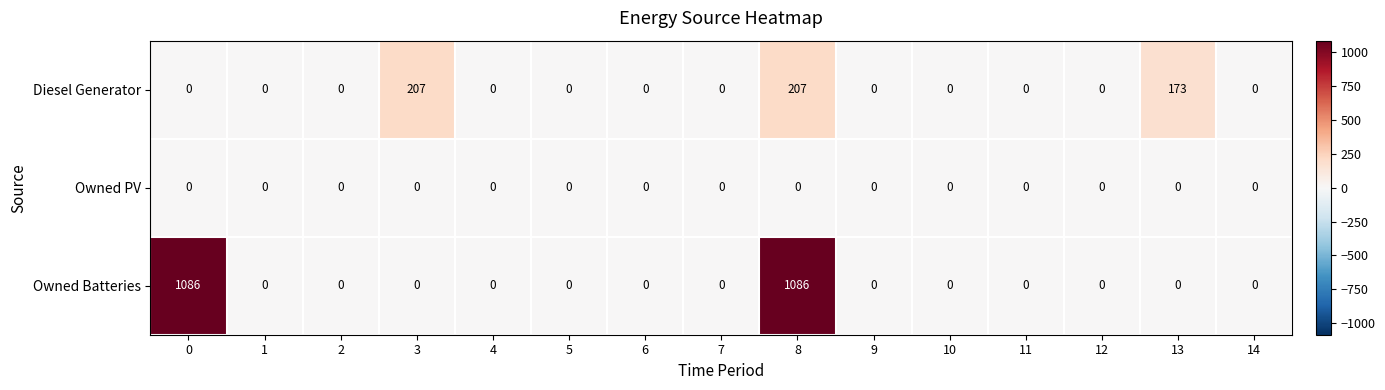

What is the difference between the highest and lowest values at 8?

1086